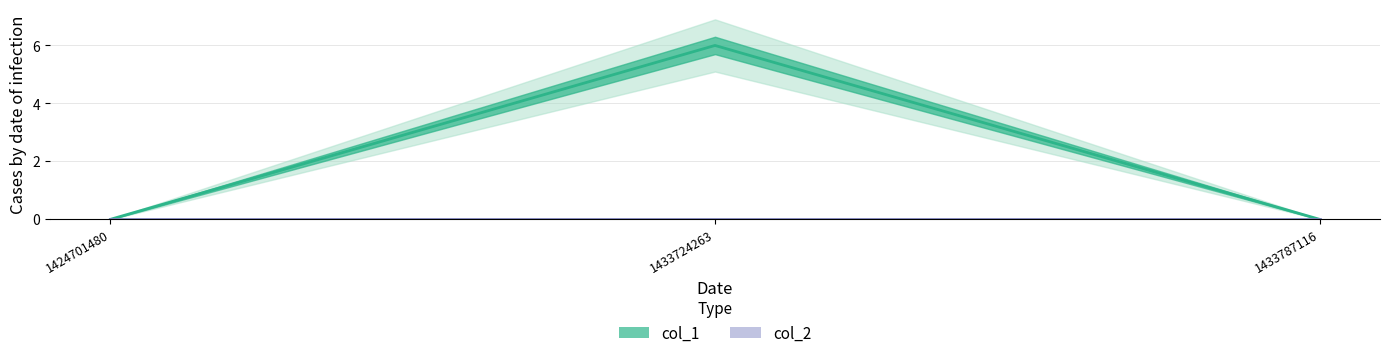

What is the difference between the highest and lowest values at 1433724263?

6